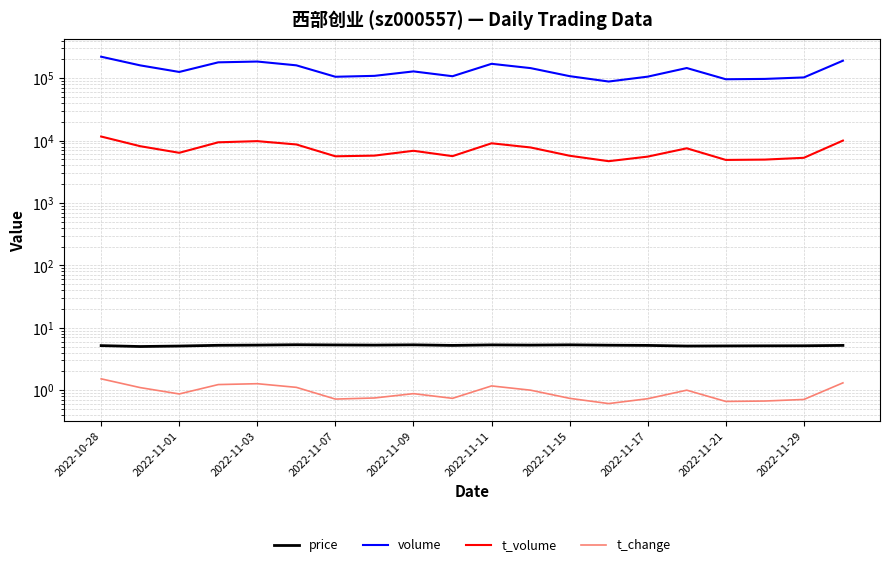

Is it true that t_change equals 0.7 at 11?

False